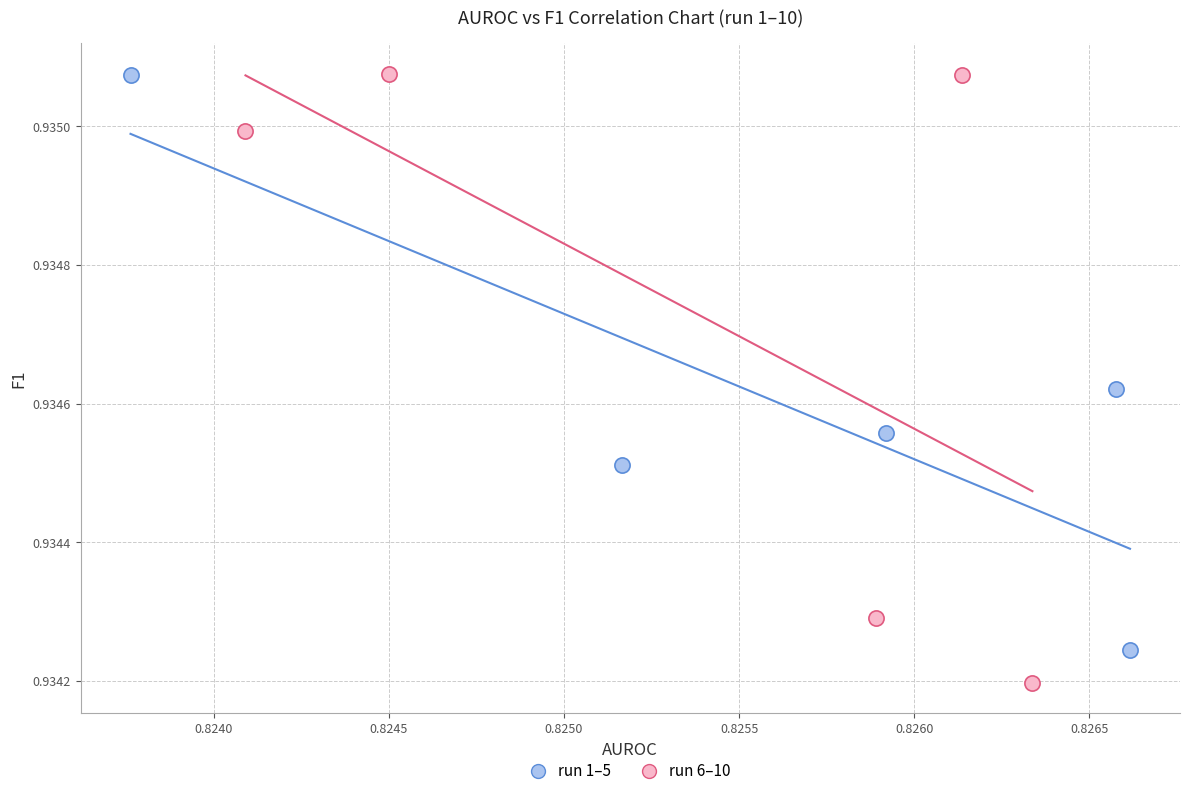

Which series reaches the minimum Y coordinate?

run 6–10